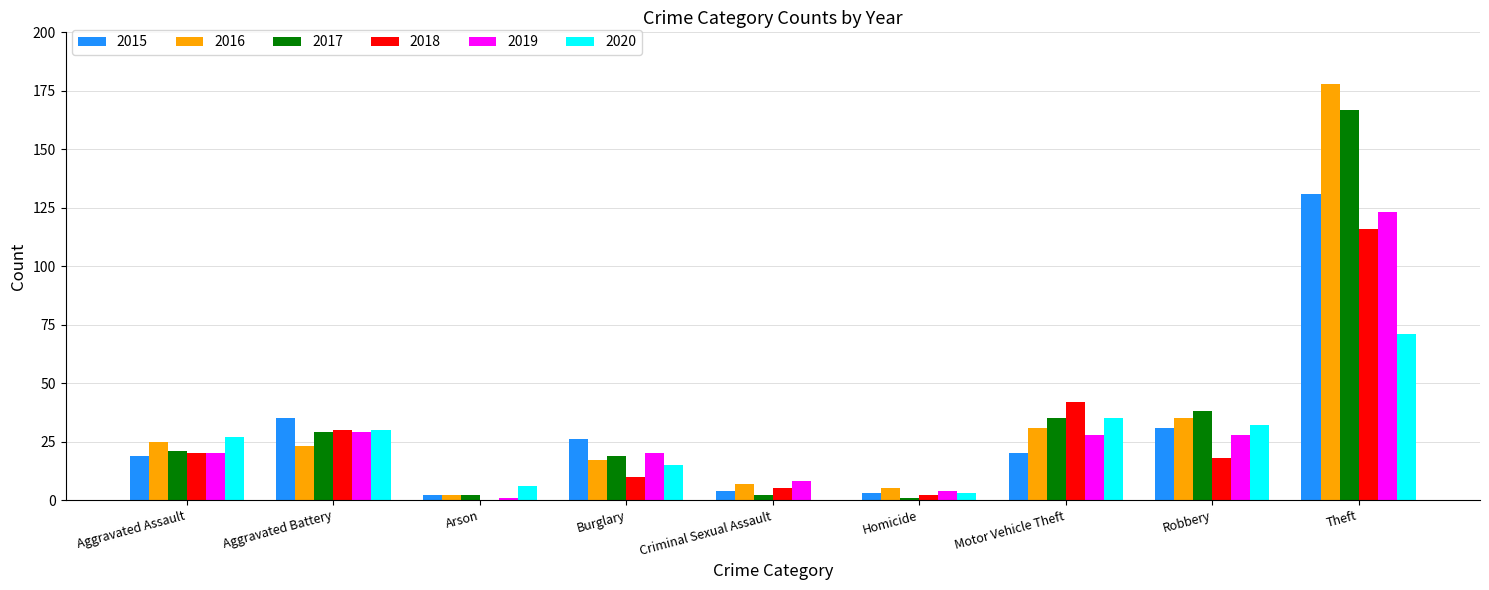

The value of 2015 at Burglary is 42. True or false?

False